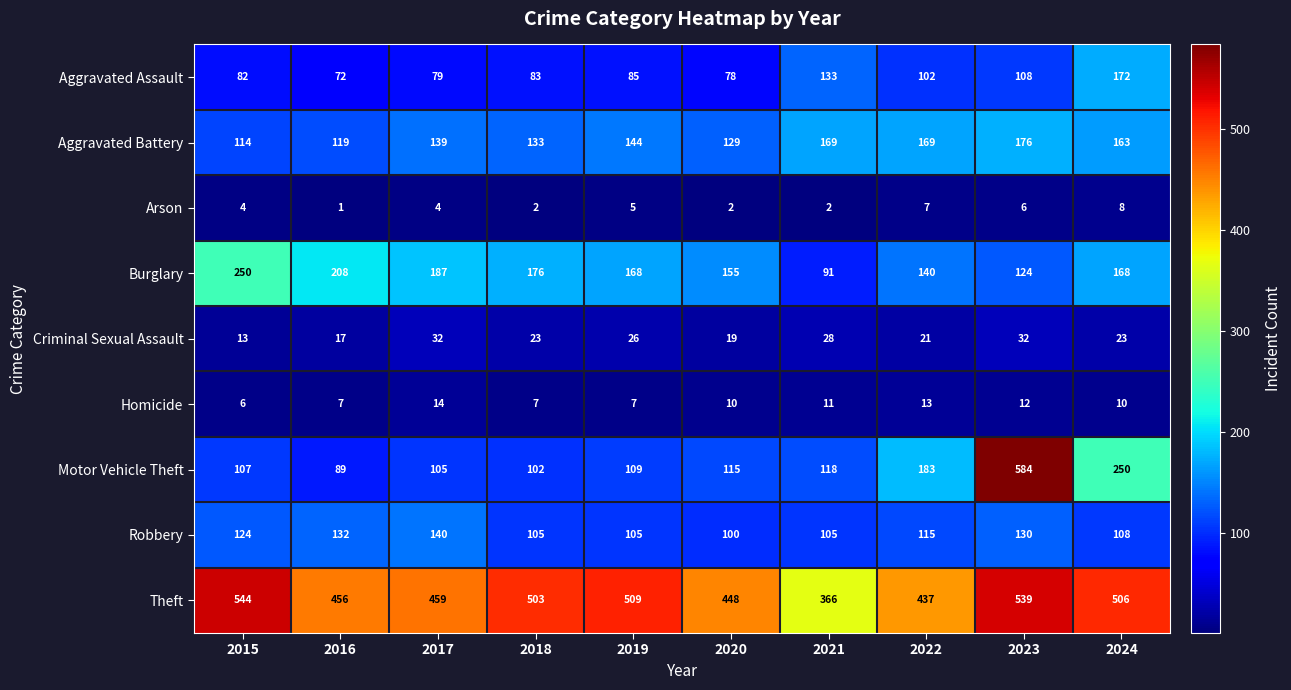

Is it true that Motor Vehicle Theft equals 584 at 2023?

True